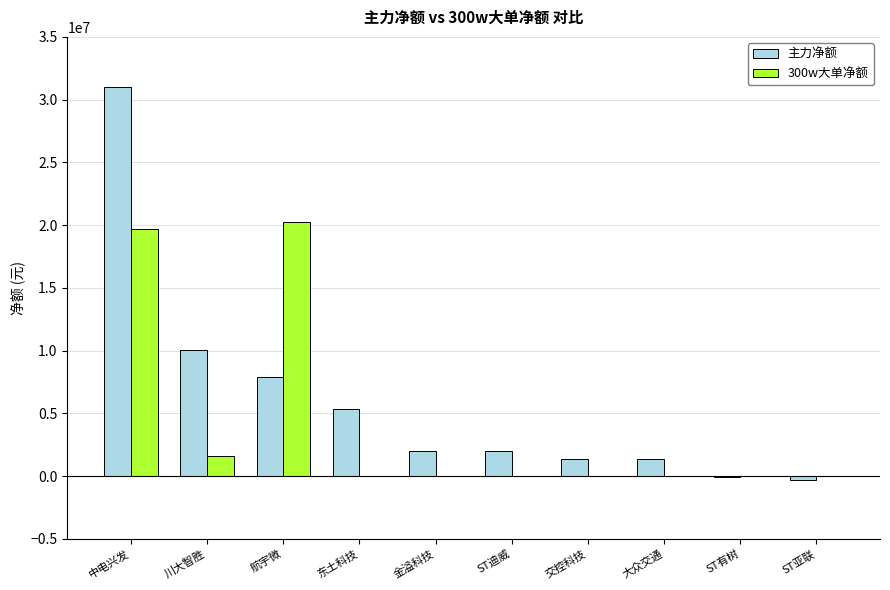

The value of 300w大单净额 at 航宇微 is 26932516. True or false?

False